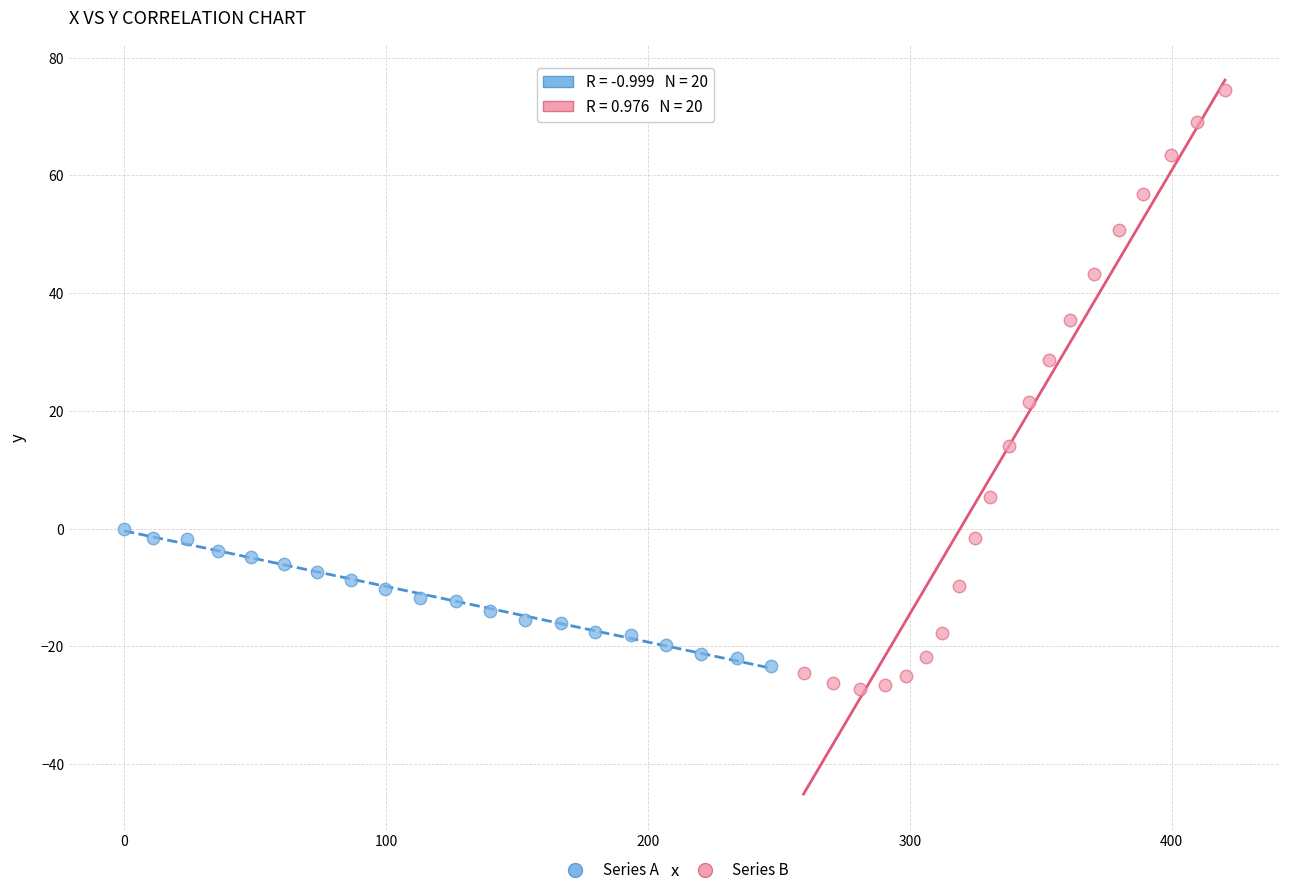

Which series contains the highest Y value?

Series B